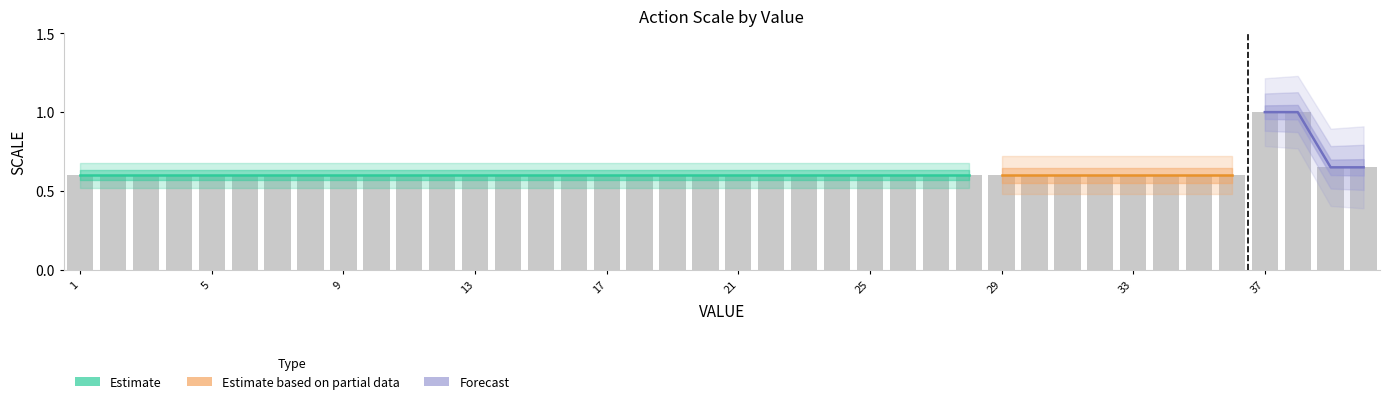

At which category does the chart reach its minimum across all series?

1